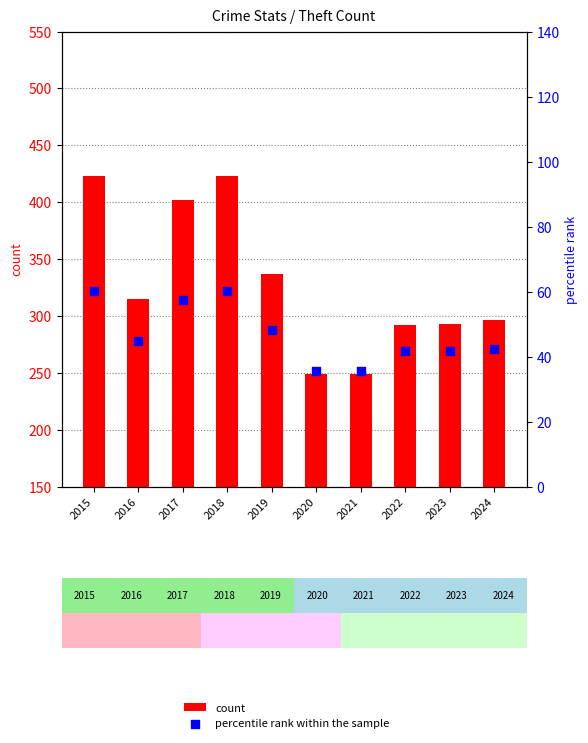

Which series has the largest total across all categories?

count